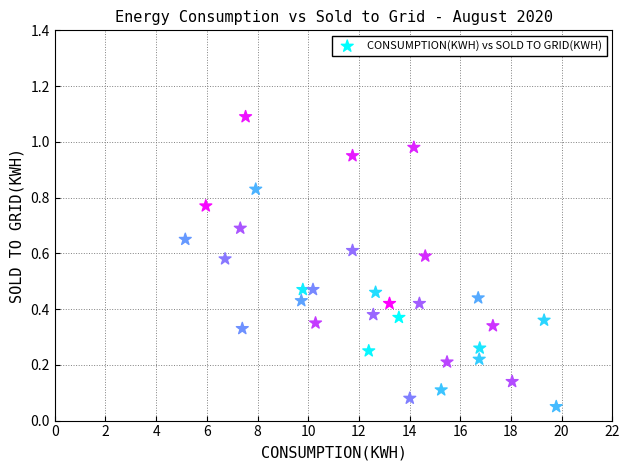

What is the range of X values (max minus min)?

14.6